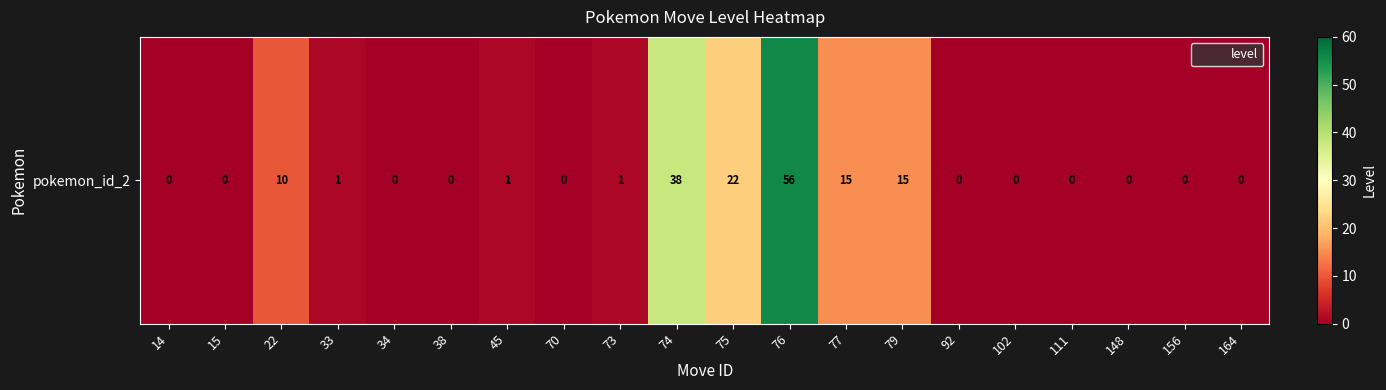

How many positive values are there?

9